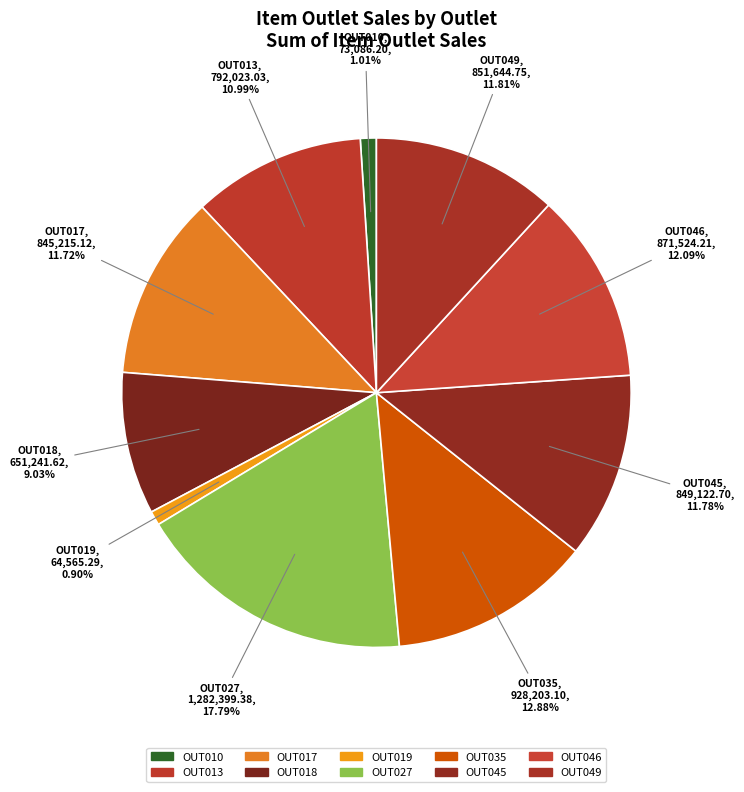

Between OUT018 and OUT019, which is larger?

OUT018